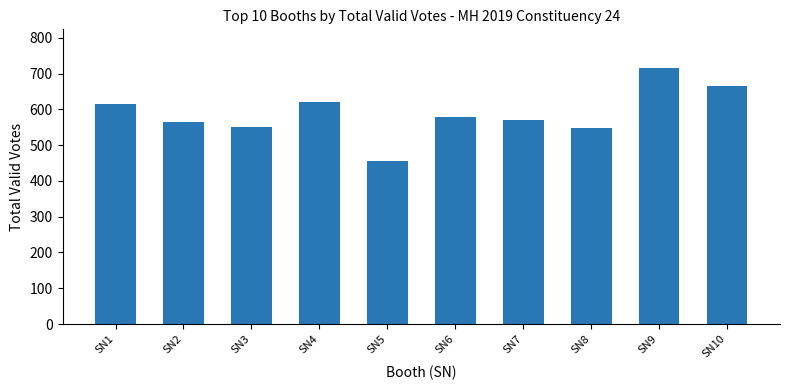

What is the value of the 2nd bar from the left?

564